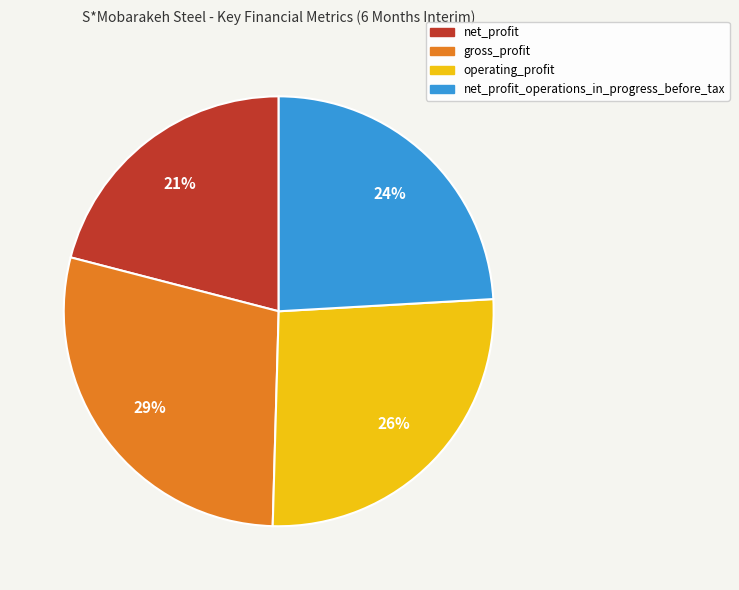

Is it true that gross_profit is 38% of the pie?

False